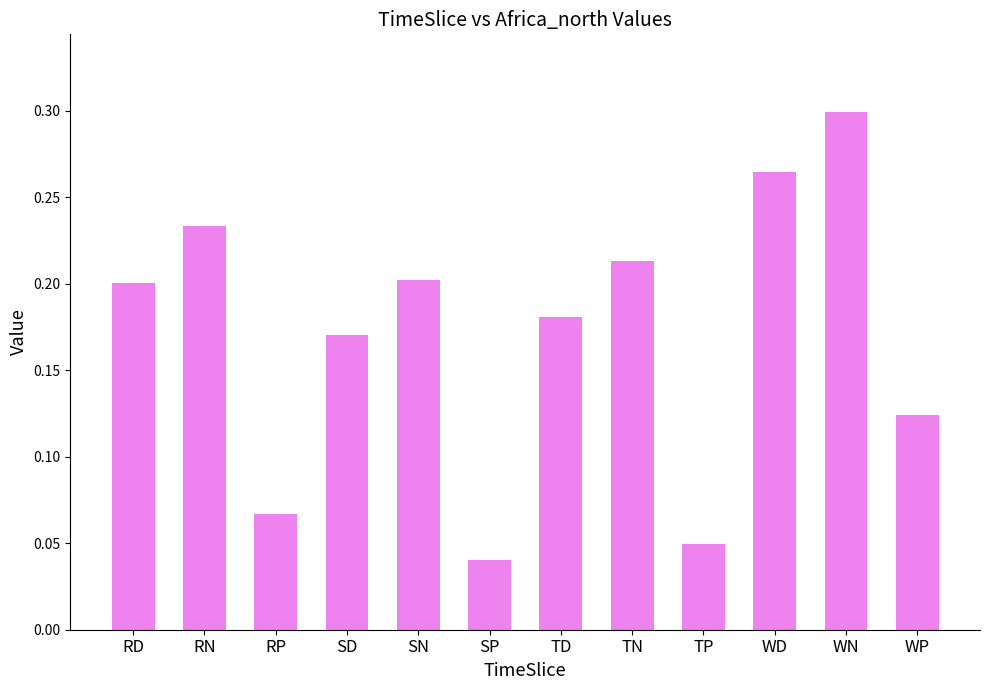

What is the sum of the values at TD and SD?

0.4